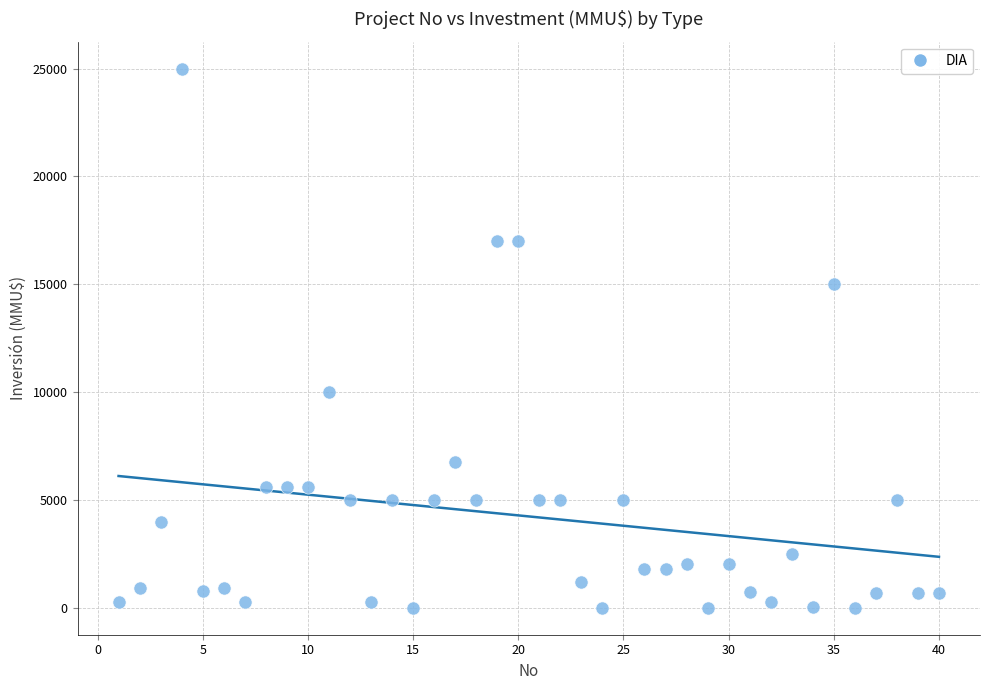

What is the range of X values (max minus min)?

39